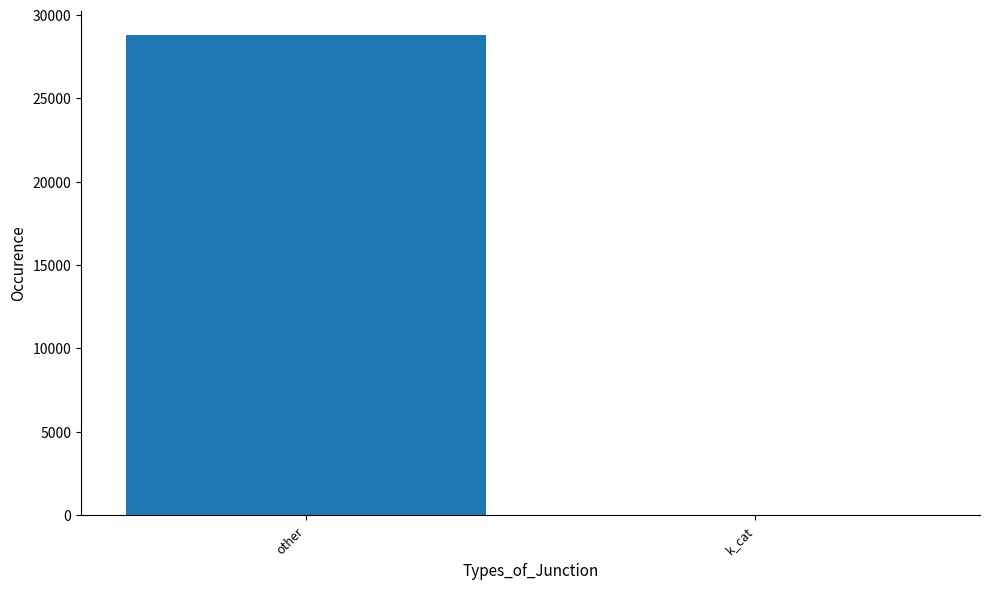

What is the greatest value displayed?

28800.7